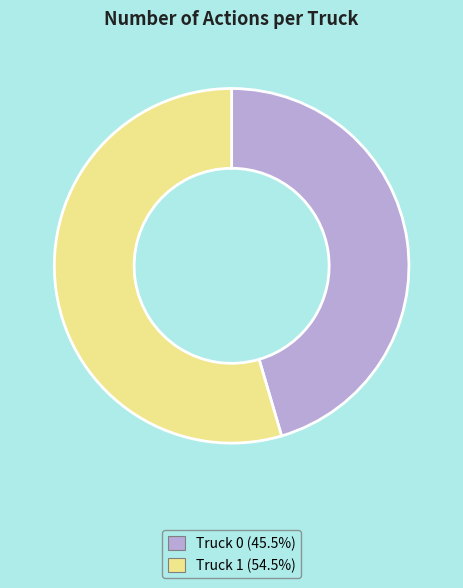

Between Truck 1 and Truck 0, which is larger?

Truck 1